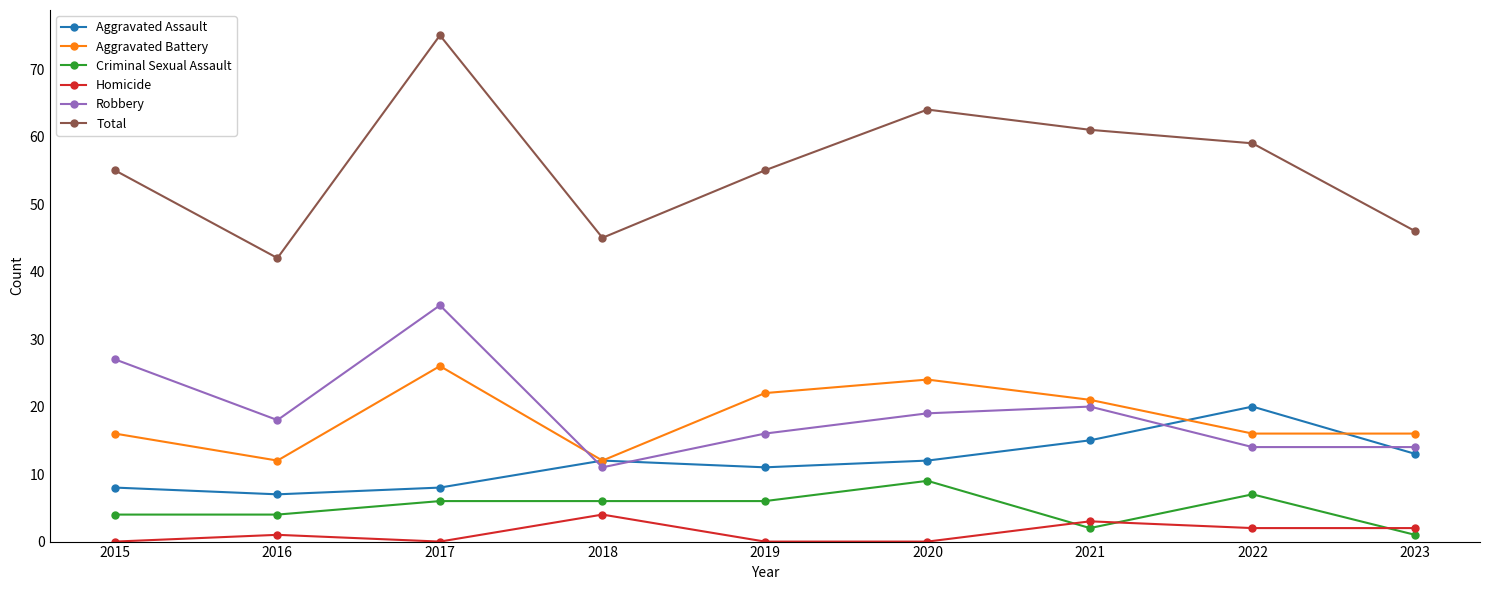

Which series has the widest spread of values?

Total